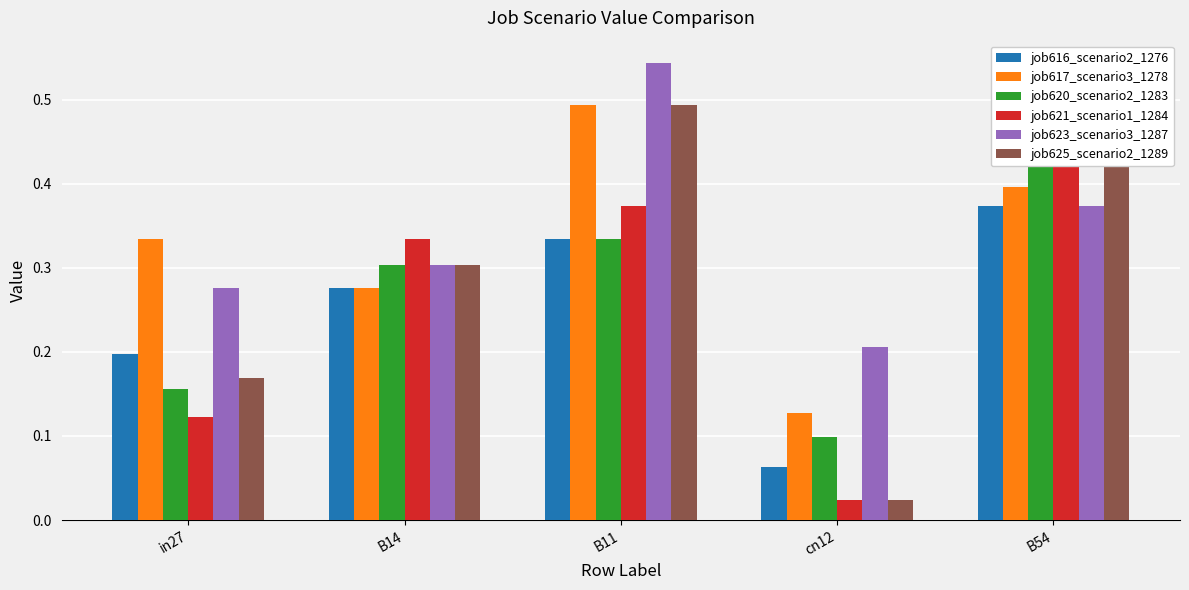

What is the label of the 4th bar from the right?

B14